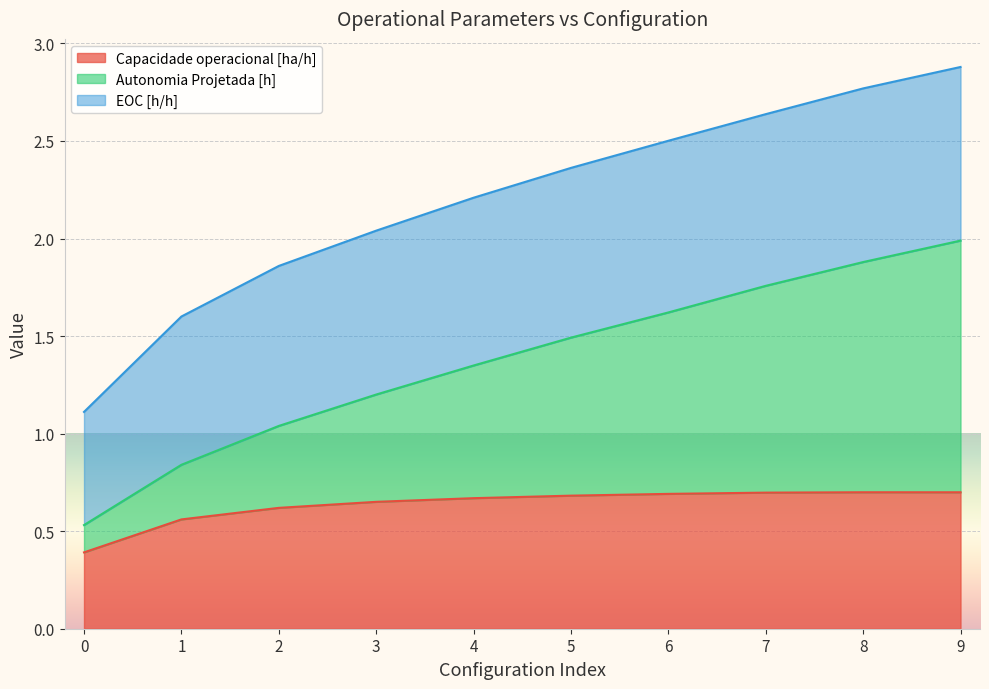

What is the smallest value displayed?

0.4